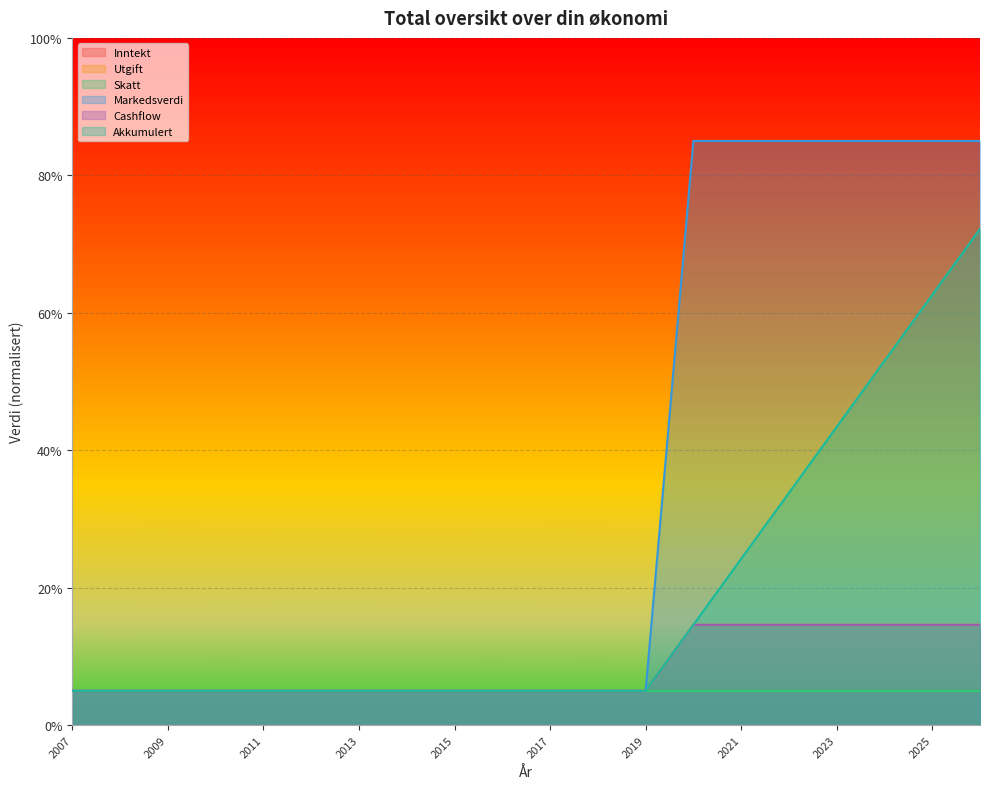

How many data points in Utgift are above 5?

7